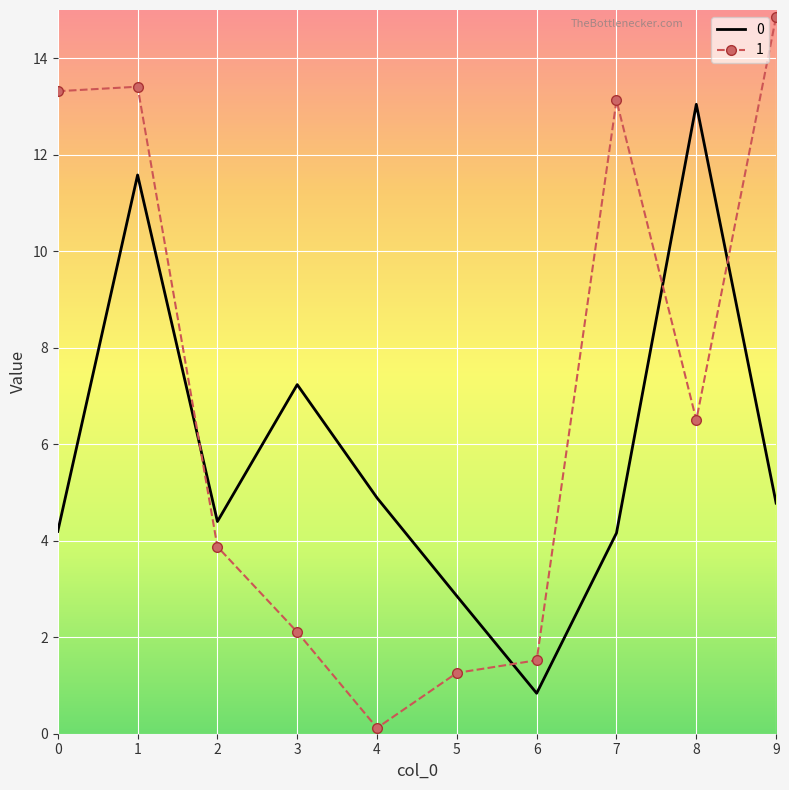

Between which two adjacent categories do 1 and 0 first intersect?

1 and 2